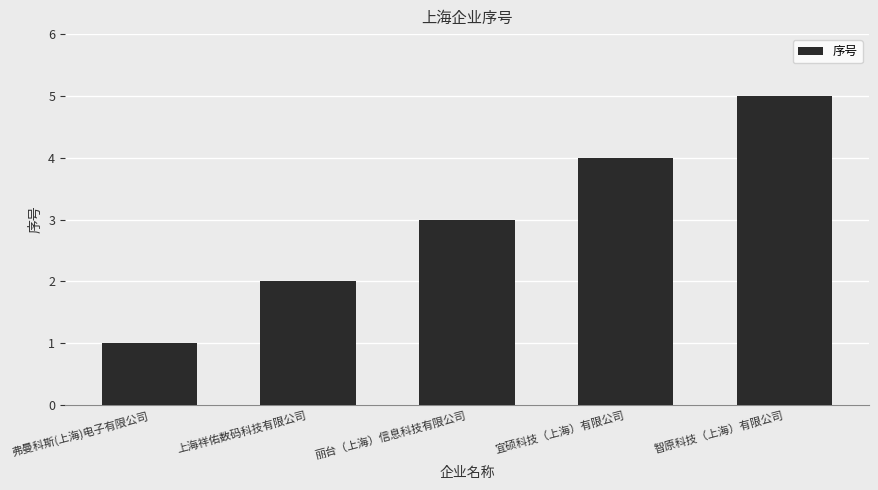

List the labels in order of value, largest first.

智原科技（上海）有限公司, 宜硕科技（上海）有限公司, 丽台（上海）信息科技有限公司, 上海祥佑数码科技有限公司, 弗曼科斯(上海)电子有限公司